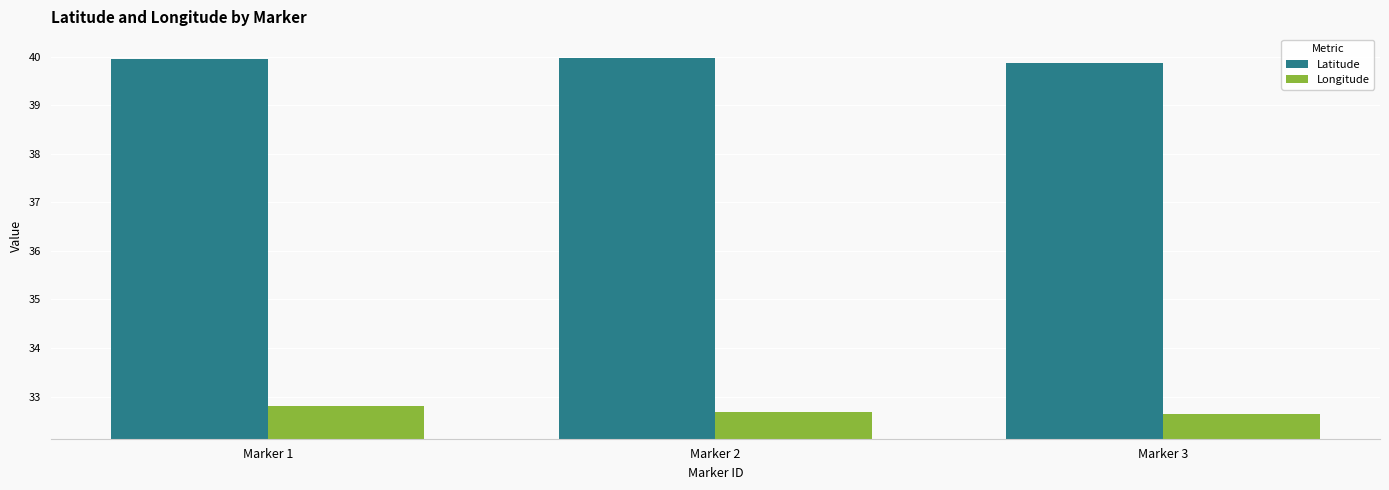

True or false: Longitude has a value of 32.6 at Marker 3.

True